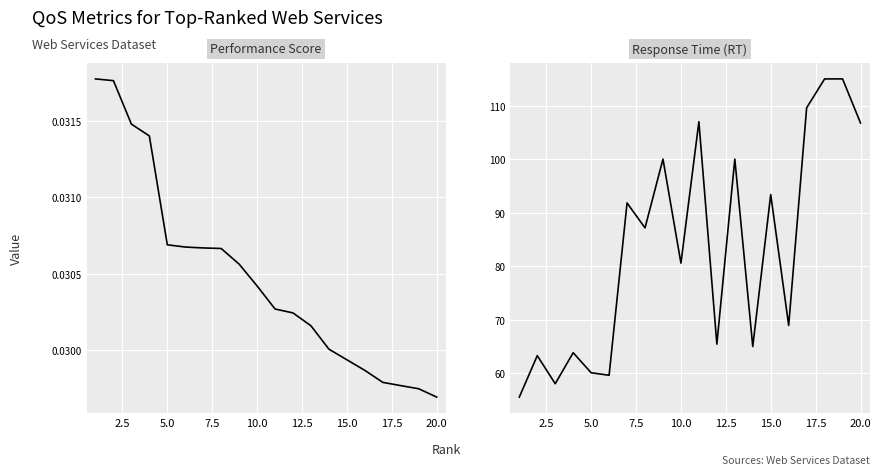

Is this an area chart (filled region under the line)?

No